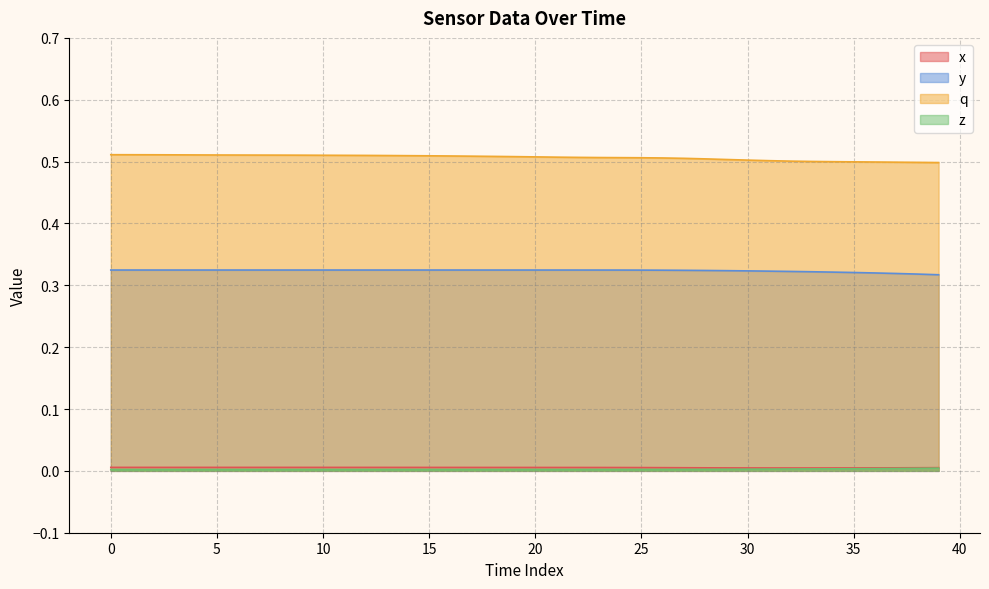

Is it true that x equals 0.0 at 21?

True